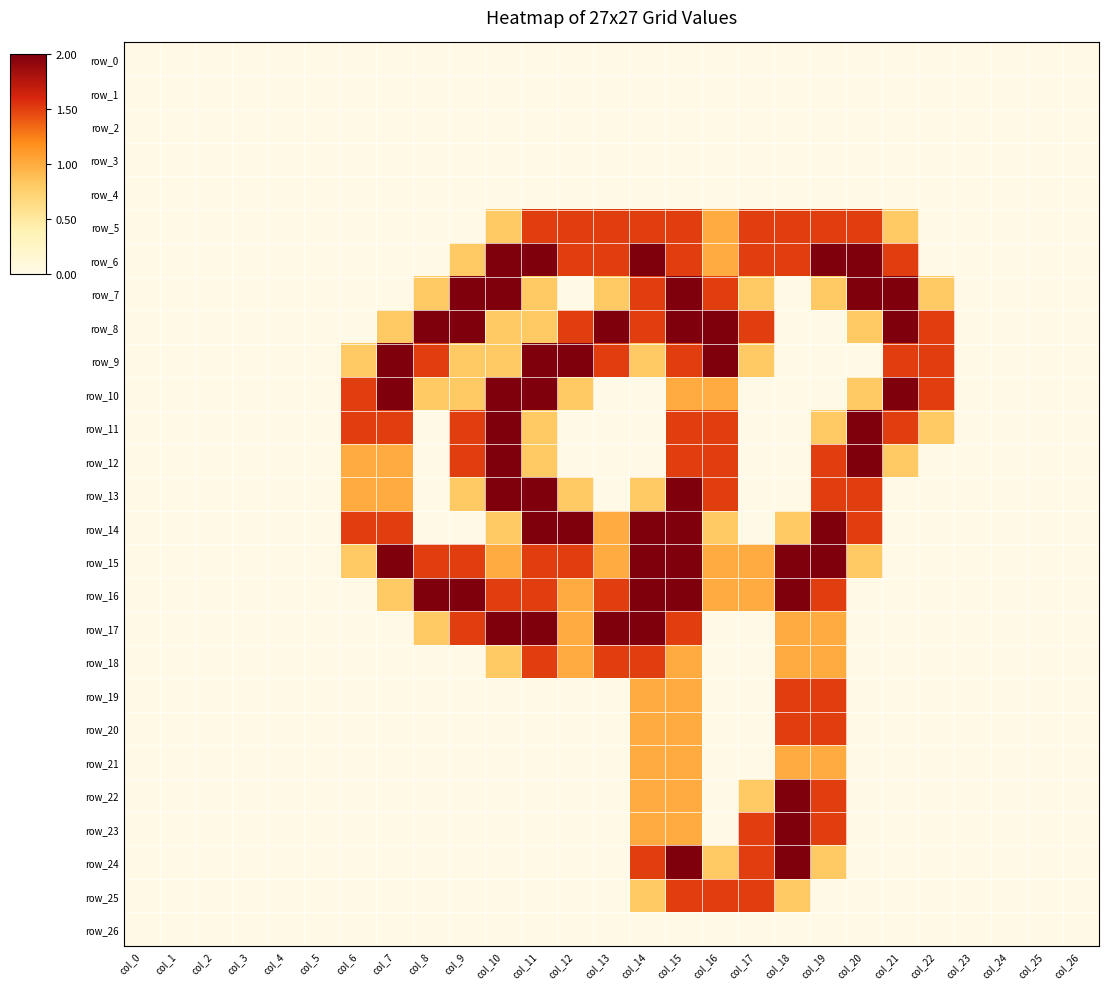

How many distinct data groups are displayed?

27